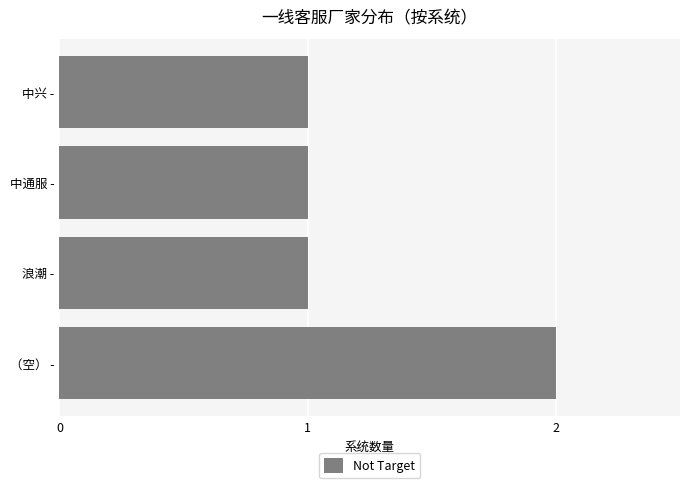

Which category has the highest value across all series?

（空） -